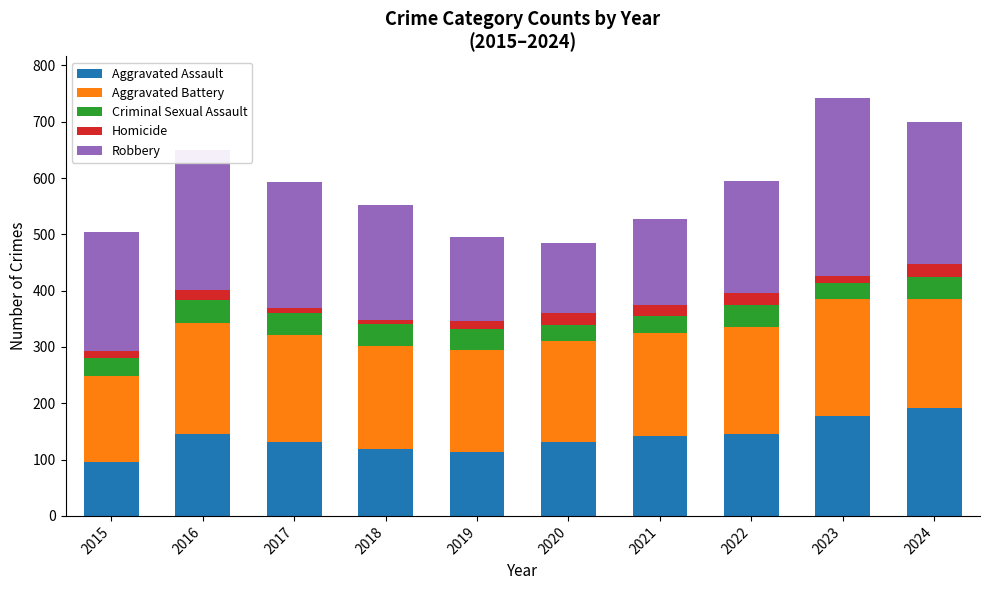

The value of Aggravated Assault at 2019 is 30. True or false?

False